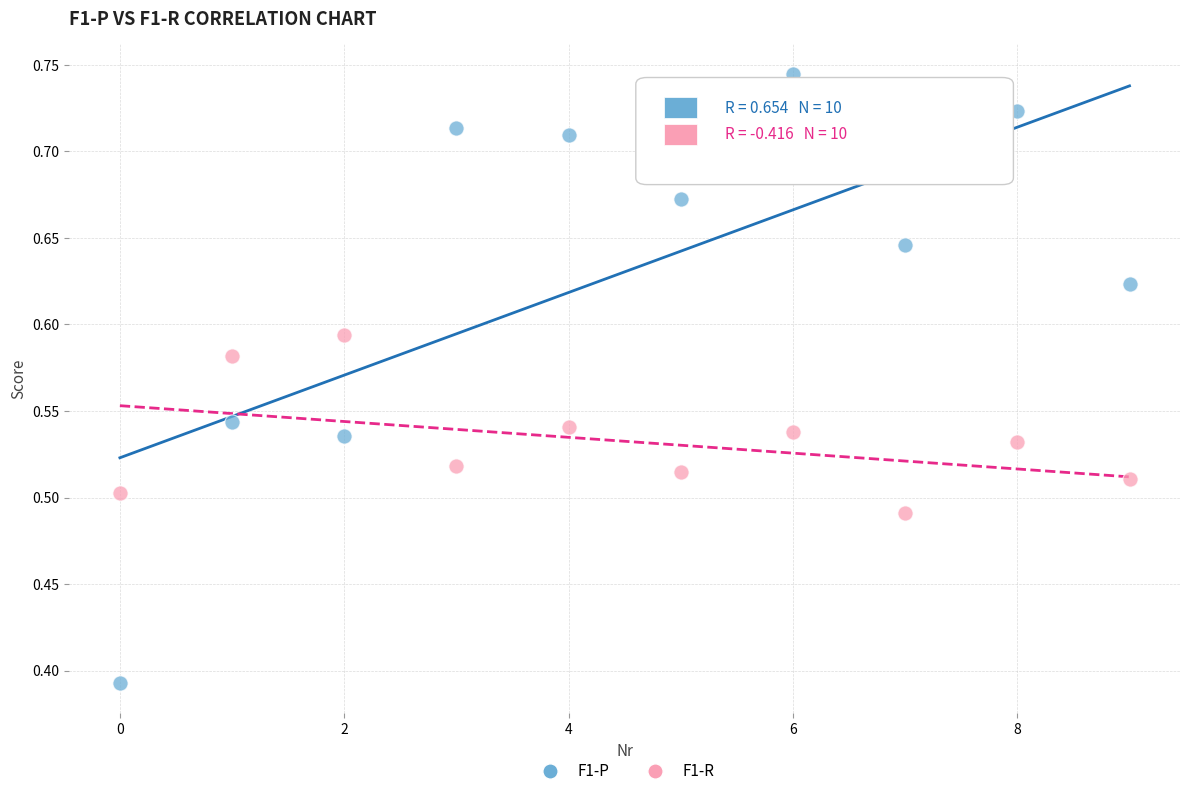

Which series has the largest Y range (max minus min)?

F1-P